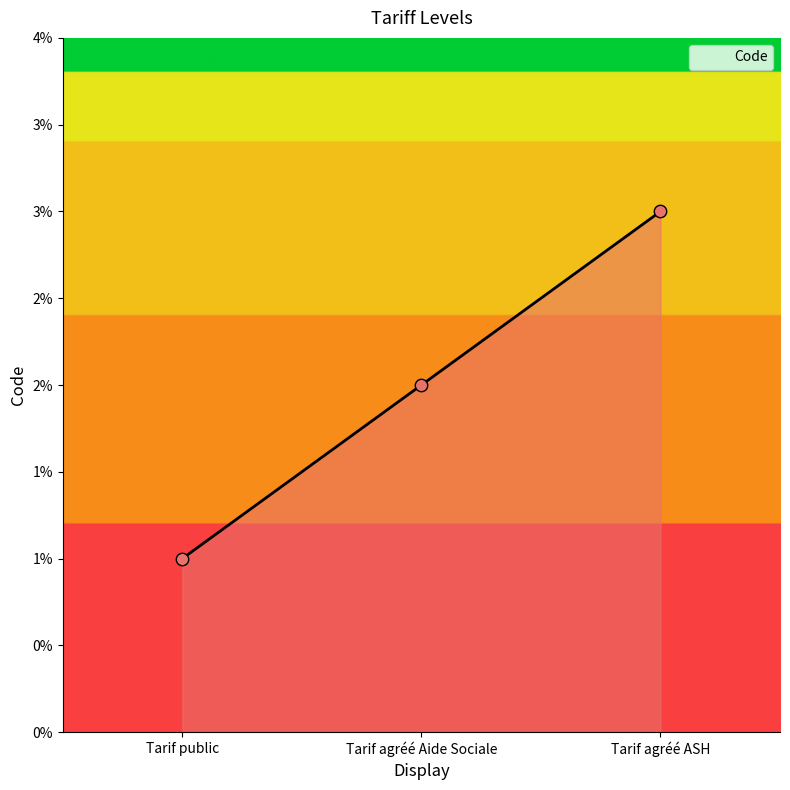

Between Tarif agréé Aide Sociale and Tarif agréé ASH, which is larger?

Tarif agréé ASH